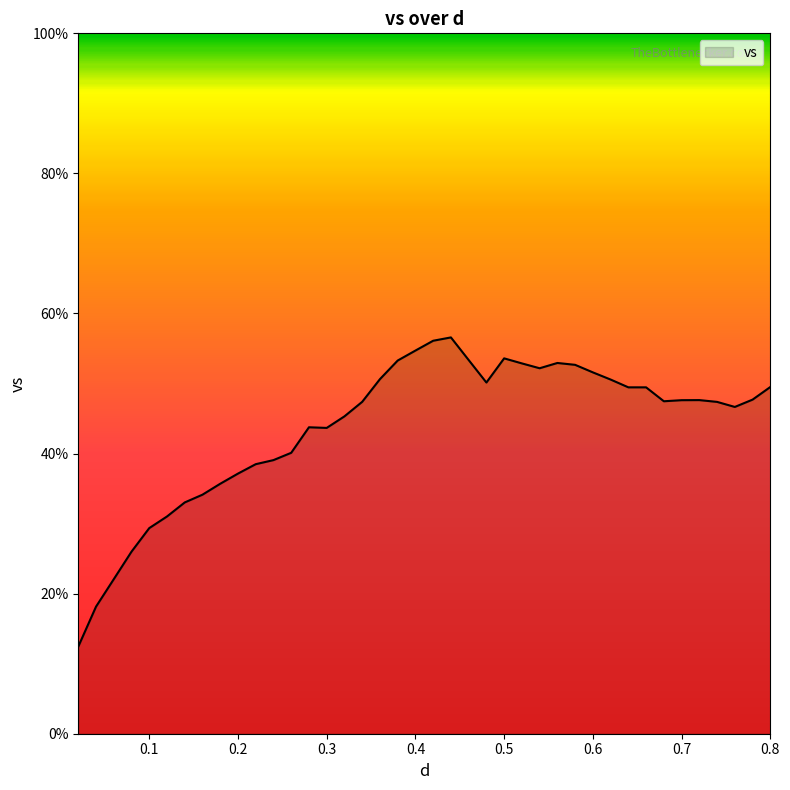

How many lines are shown in the chart?

1